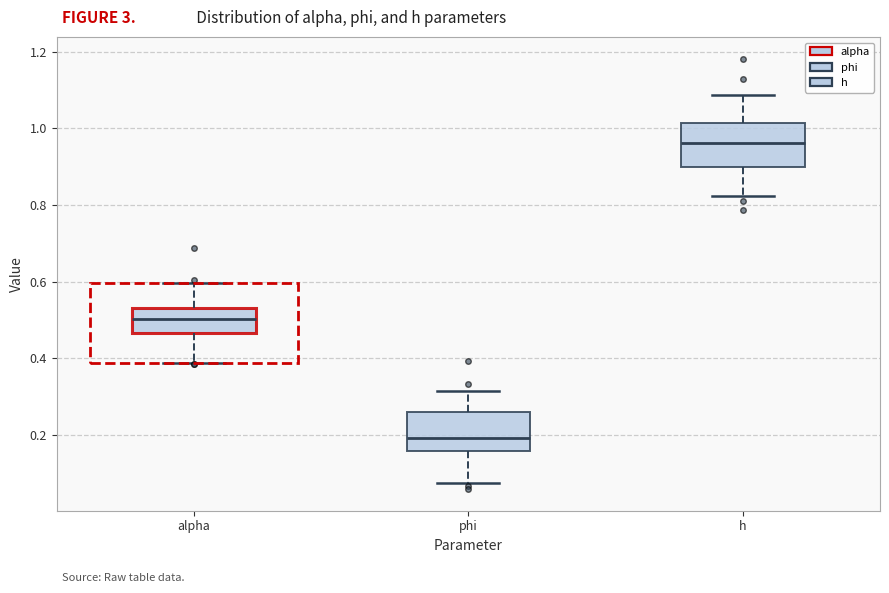

Reading left to right, transcribe this box plot: for each box, give where its median line is, the range the box spans, and where its two whiskers end, as read against the y-axis. The values are not printed on the chart, so give them approximately, as read against the axis.

alpha: median 0.50, box 0.46 to 0.54, whiskers 0.38 to 0.60
phi: median 0.20, box 0.16 to 0.26, whiskers 0.08 to 0.32
h: median 0.96, box 0.90 to 1.02, whiskers 0.82 to 1.08